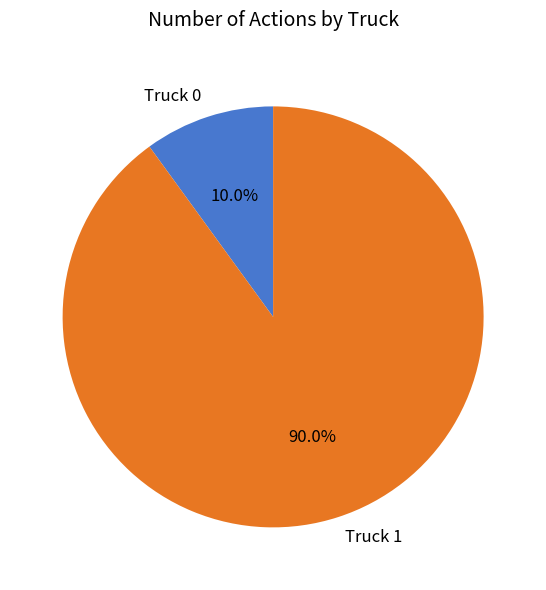

Combined, what portion of the pie is Truck 1 and Truck 0?

100.0%